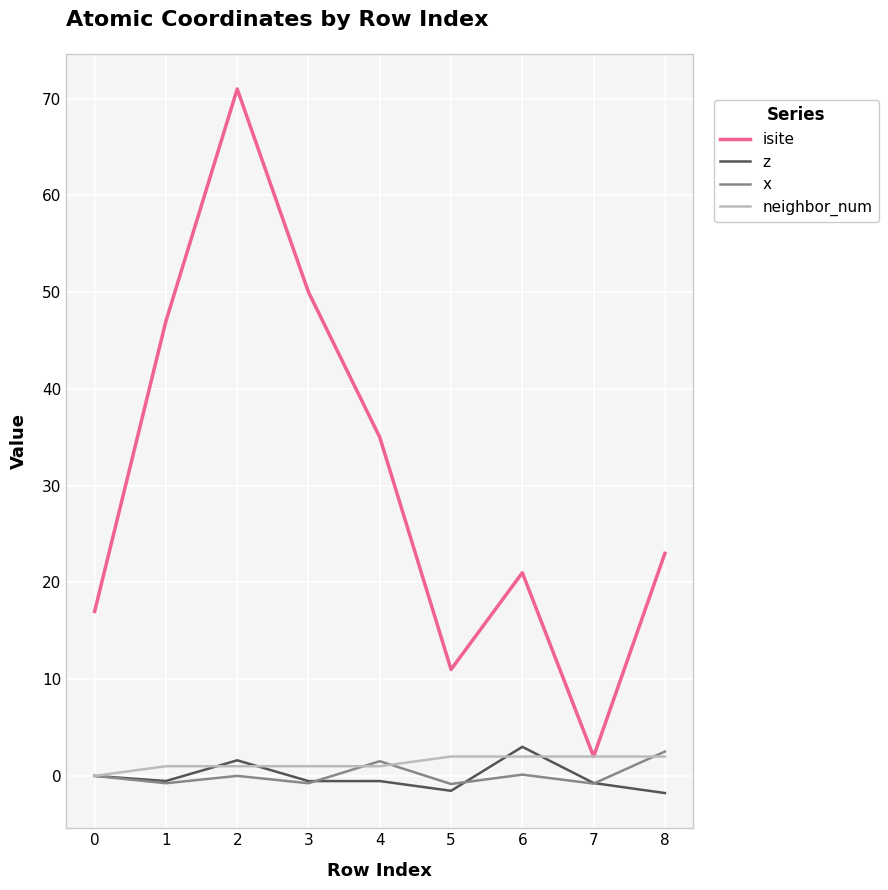

What is the maximum value for isite?

71.0